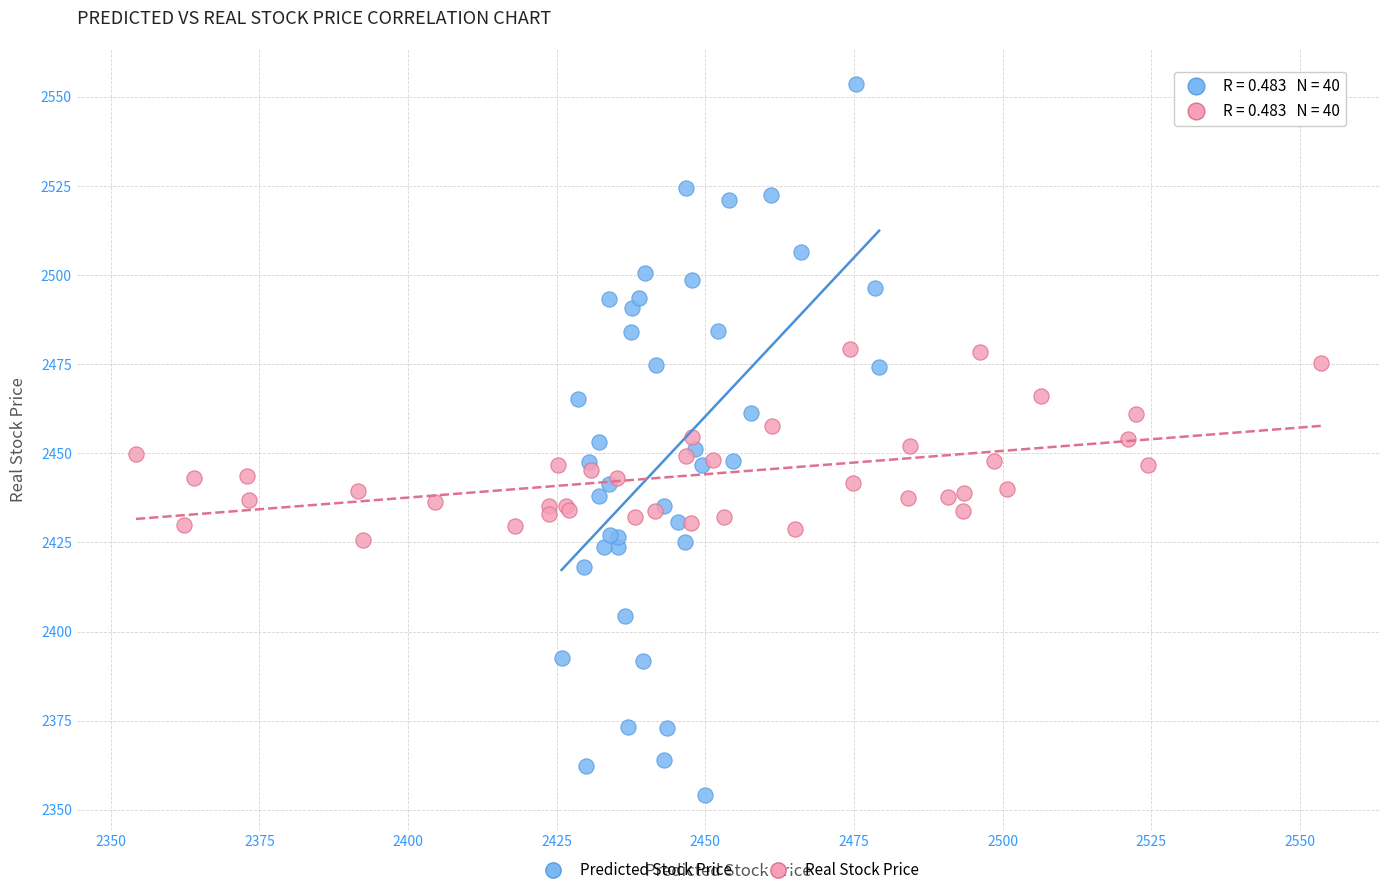

Which series reaches the maximum Y coordinate?

Predicted Stock Price